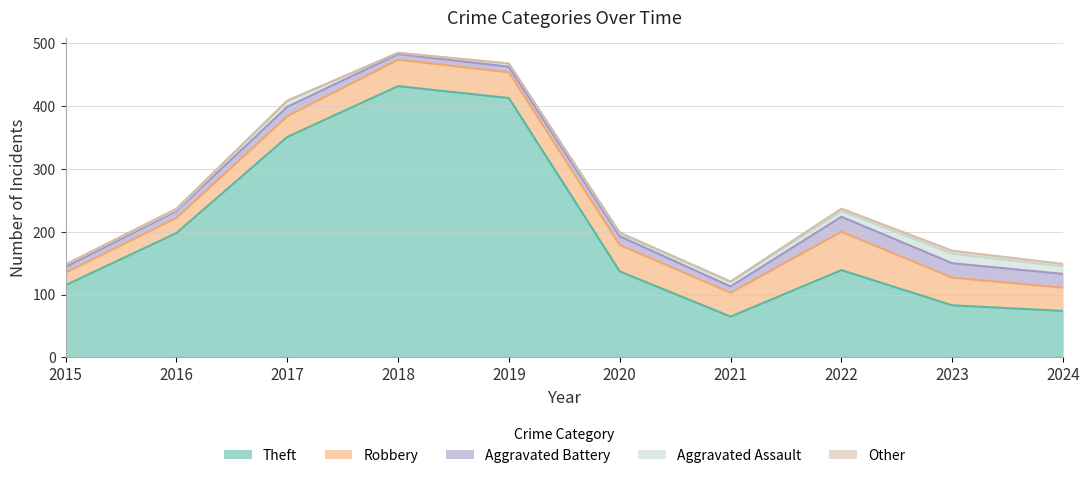

Is the value of Theft at 2019 greater than the value of Aggravated Battery at 2017?

Yes